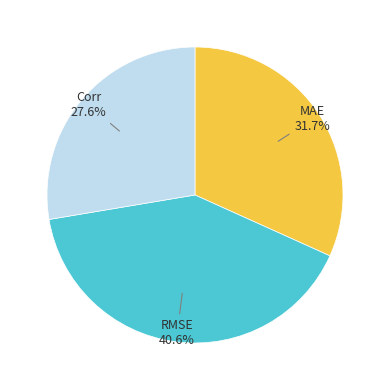

Approximately how many times larger is the value at MAE compared to RMSE?

0.8